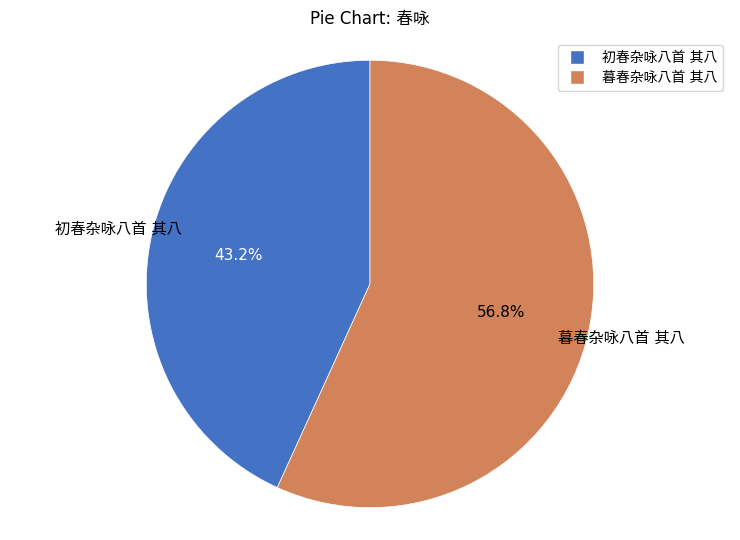

Count the number of slices in the pie.

2